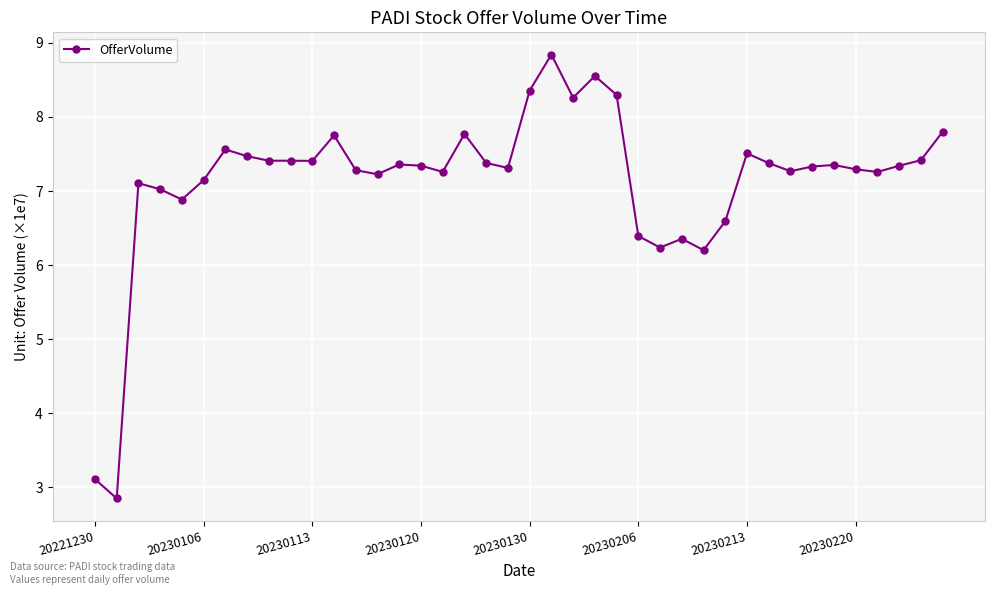

Reading left to right, transcribe all the data shown in this chart.

31124400	28513400	71063200	70243500	68861900	71474000	75615300	74709500	74099800	74094900	74073100	77519400	72814000	72277500	73593300	73424300	72591600	77714200	73798500	73121900	83561600	88428700	82601000	85537600	82976000	63940300	62372600	63562000	62025900	65928900	75086200	73779400	72675800	73316400	73525600	72942400	72582100	73416400	74162700	77999400